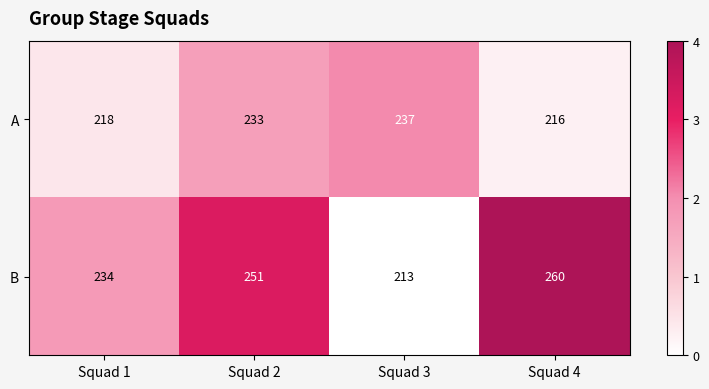

How many data points does each series have?

4